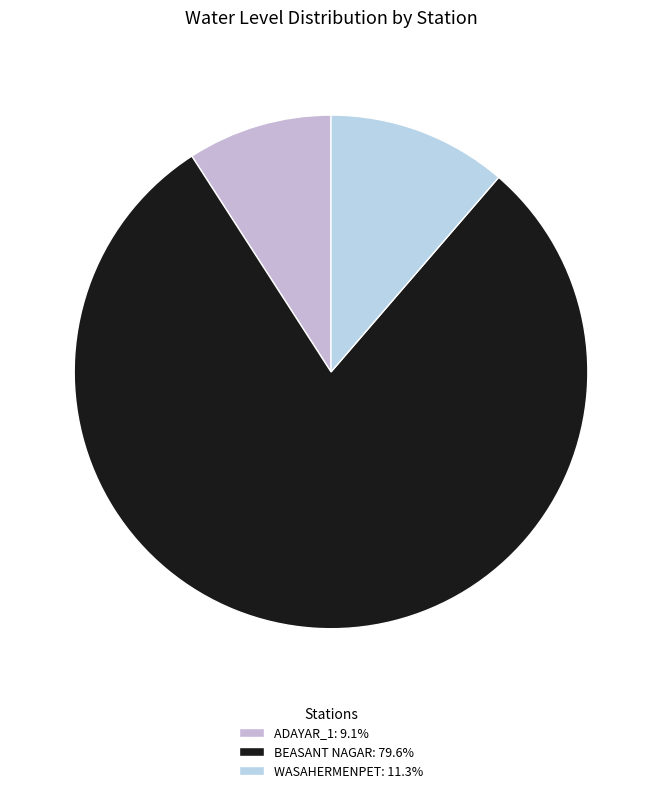

Count the number of slices in the pie.

3